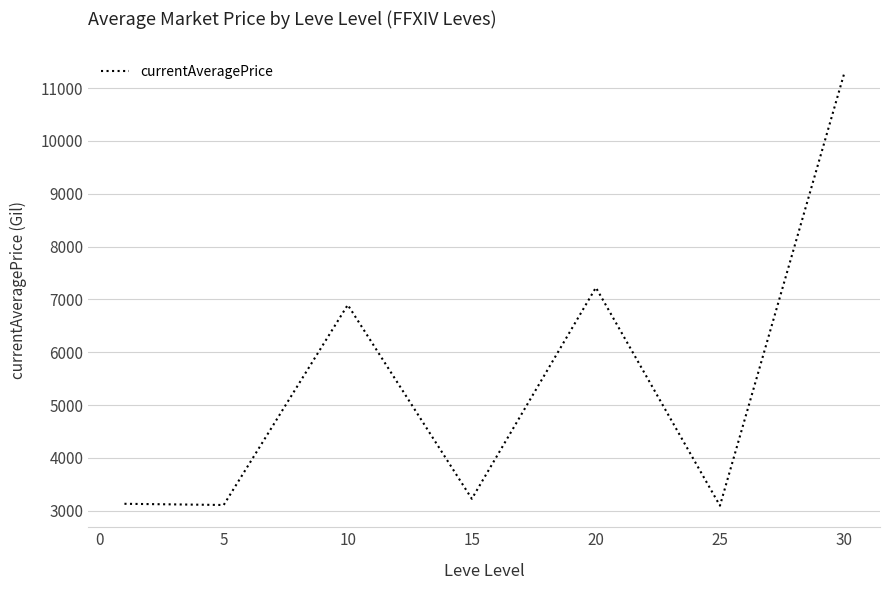

What is the minimum value shown in the chart?

3095.8